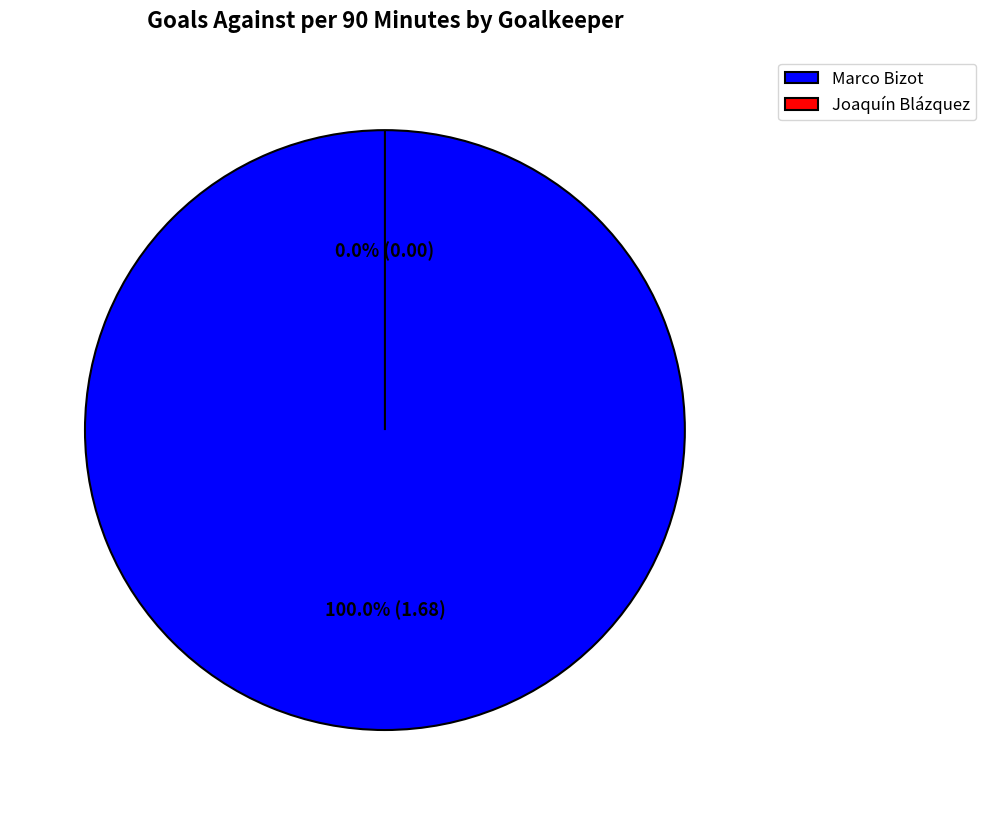

Rank the categories by value from lowest to highest.

Joaquín Blázquez, Marco Bizot